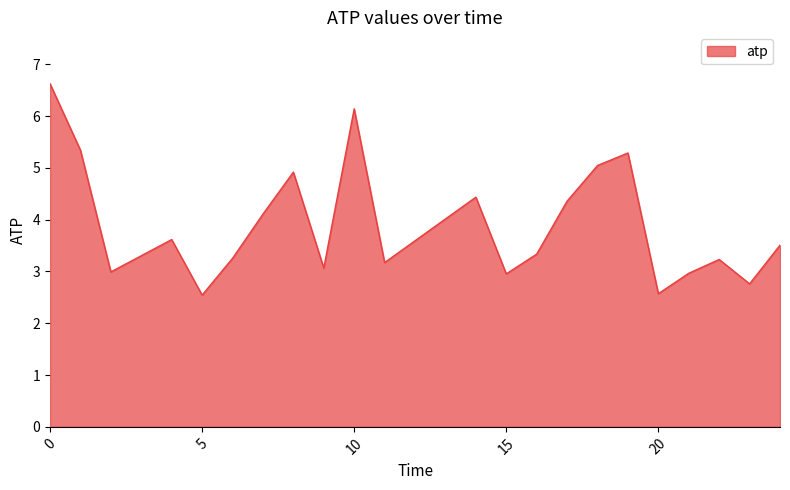

What is the greatest value displayed?

6.6